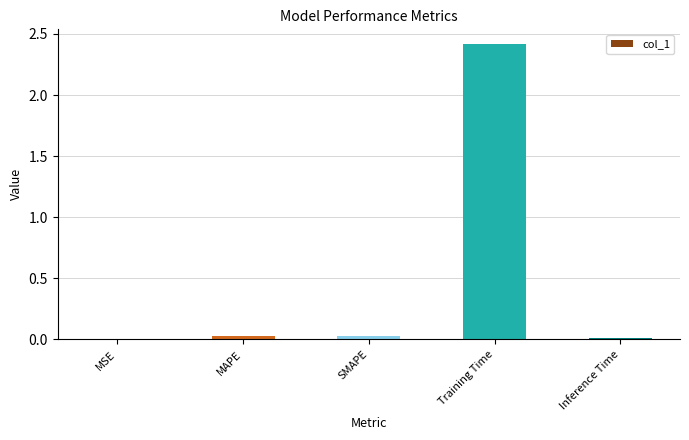

Count the number of data series in this chart.

1